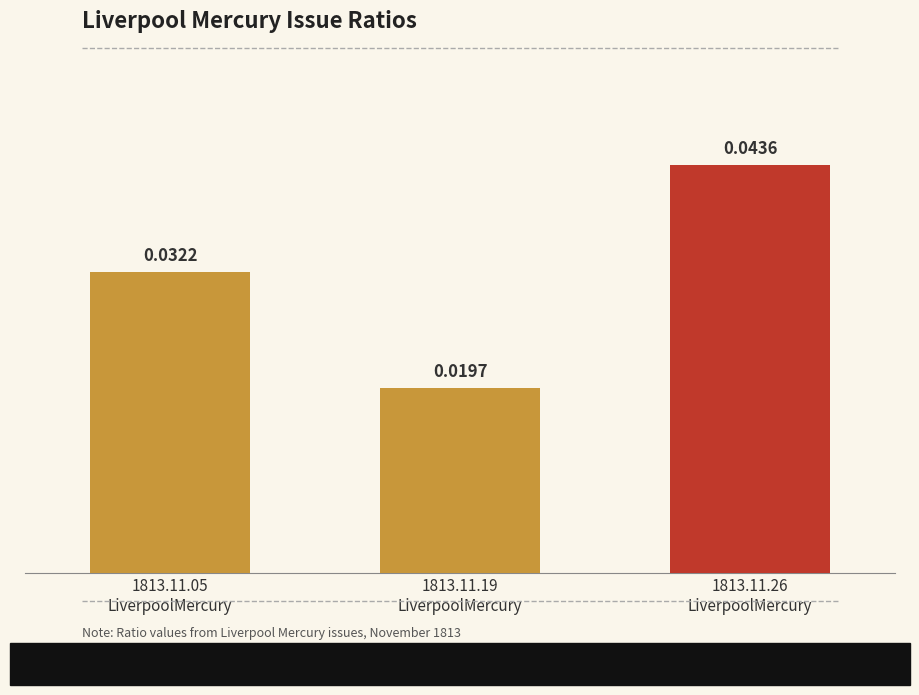

List the labels in order of value, smallest first.

1813.11.19
LiverpoolMercury, 1813.11.05
LiverpoolMercury, 1813.11.26
LiverpoolMercury